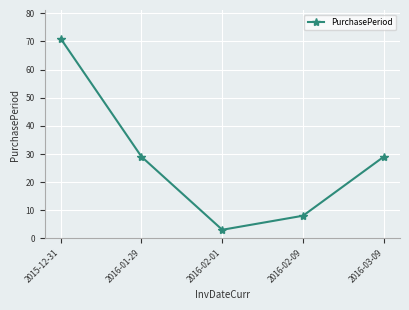

Reading left to right, what are all the values shown in this chart?

2015-12-31=71	2016-01-29=29	2016-02-01=3	2016-02-09=8	2016-03-09=29